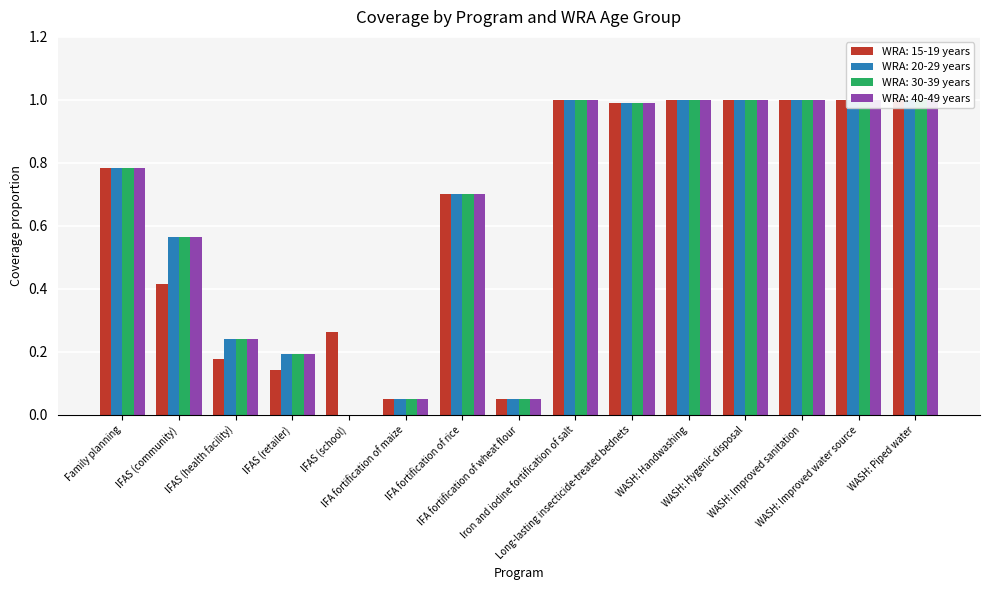

List the series in order of their peak value, highest first.

WRA: 15-19 years, WRA: 20-29 years, WRA: 30-39 years, WRA: 40-49 years